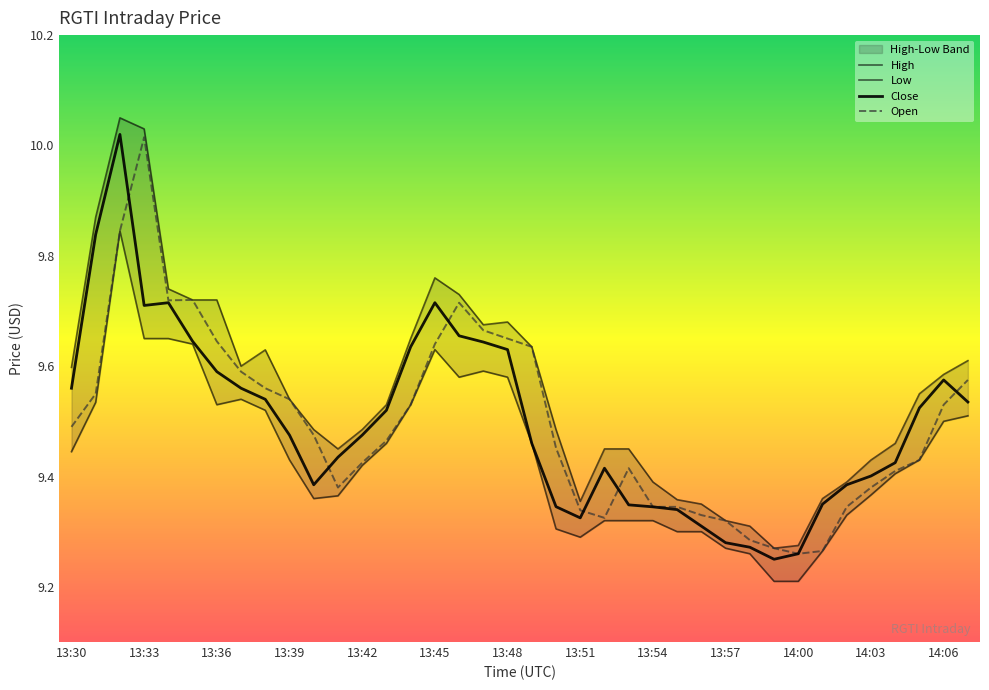

Does the chart display data point markers on the line(s)?

No